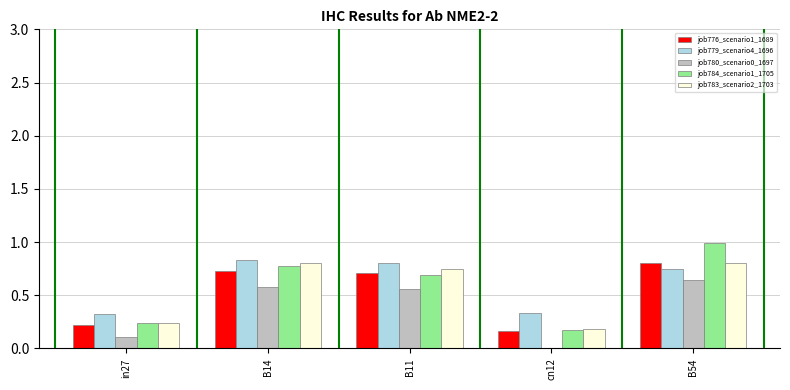

The job779_scenario4_1696 series shows 0.3 at B14. True or false?

False